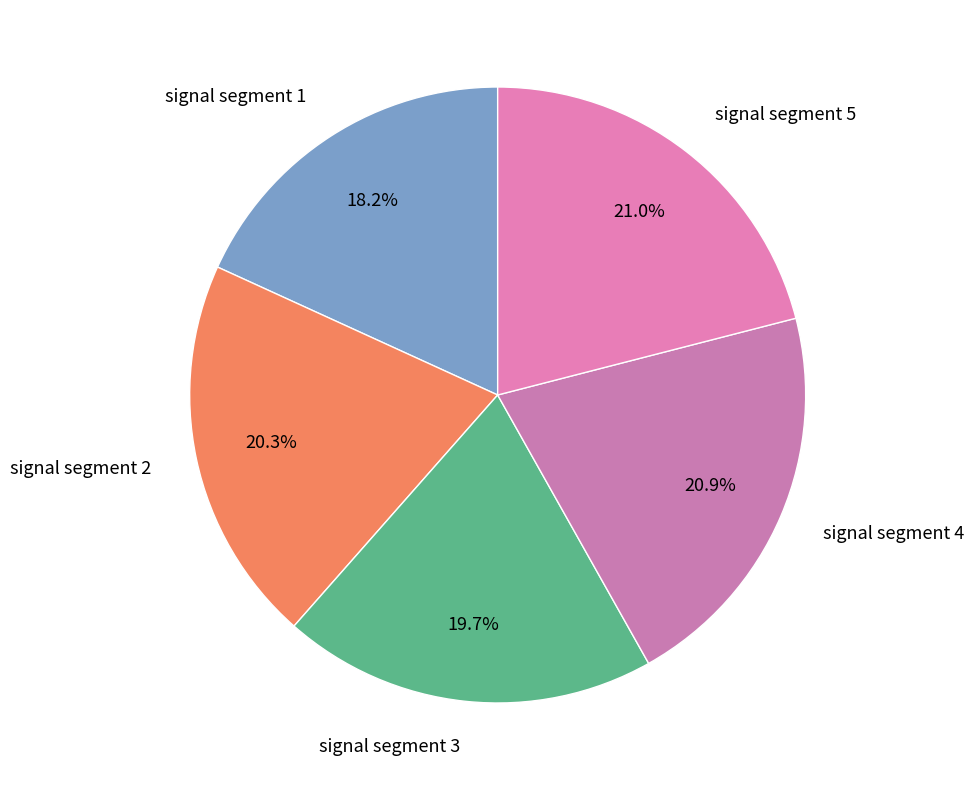

What is the smallest slice in the pie chart?

signal segment 1